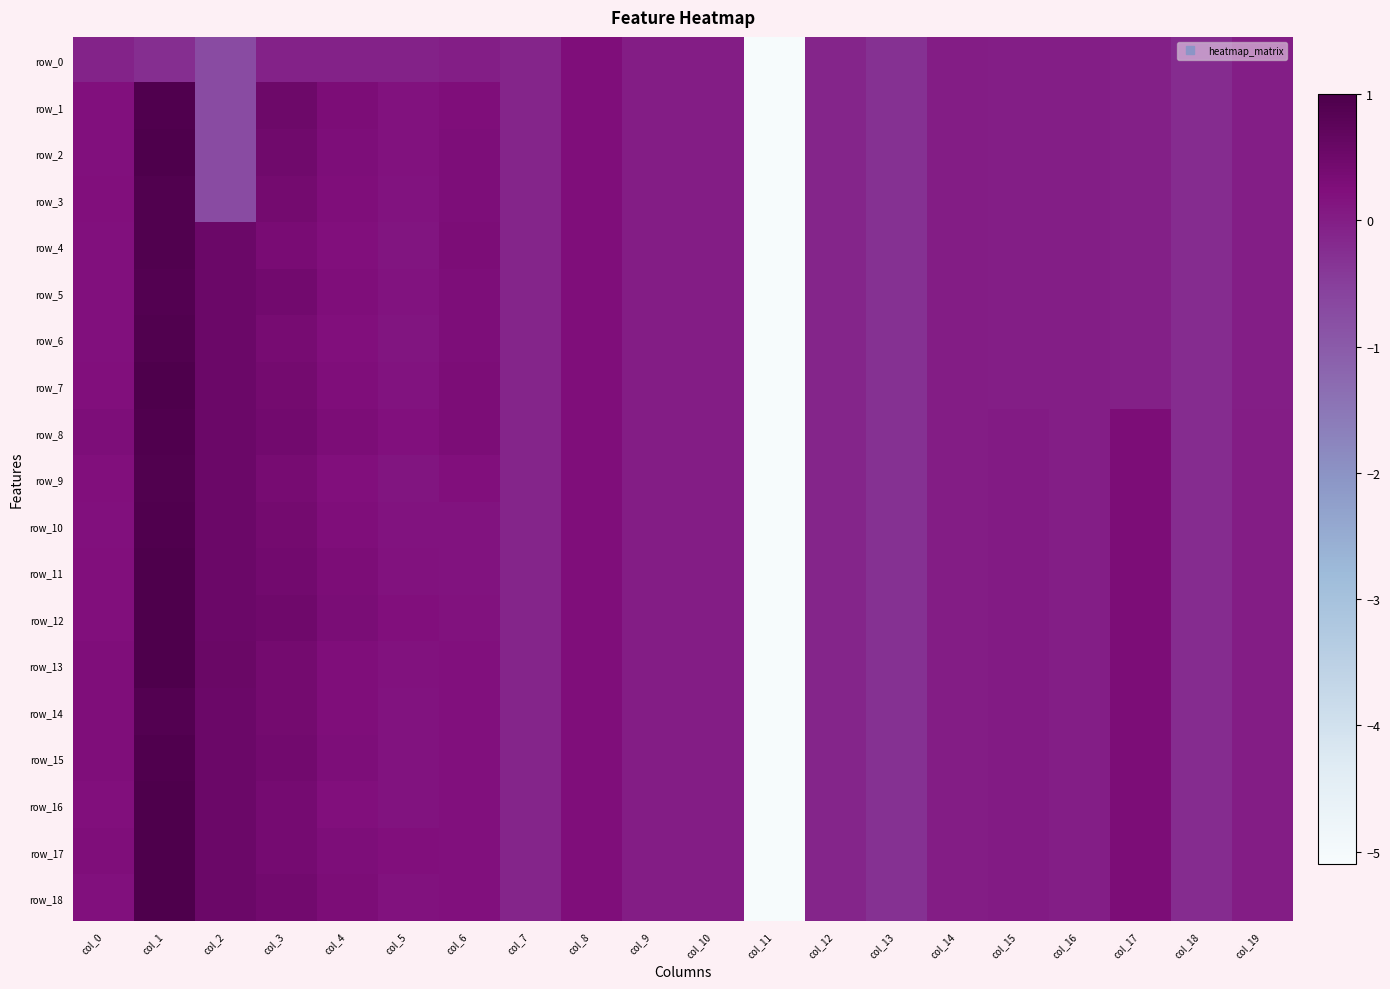

How many values in row_14 are below zero?

7